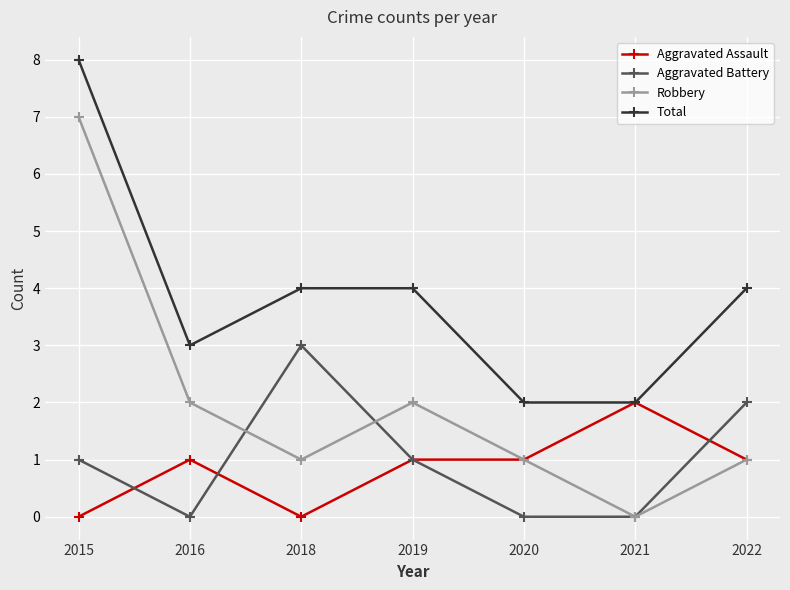

How many lines are shown in the chart?

4